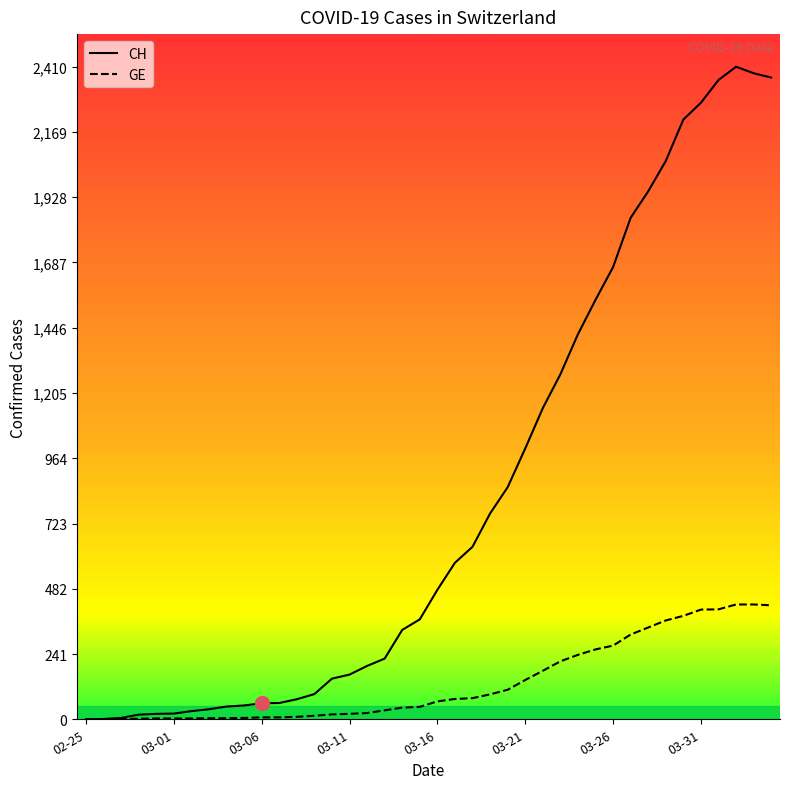

What are all the series names shown in the legend?

CH, GE